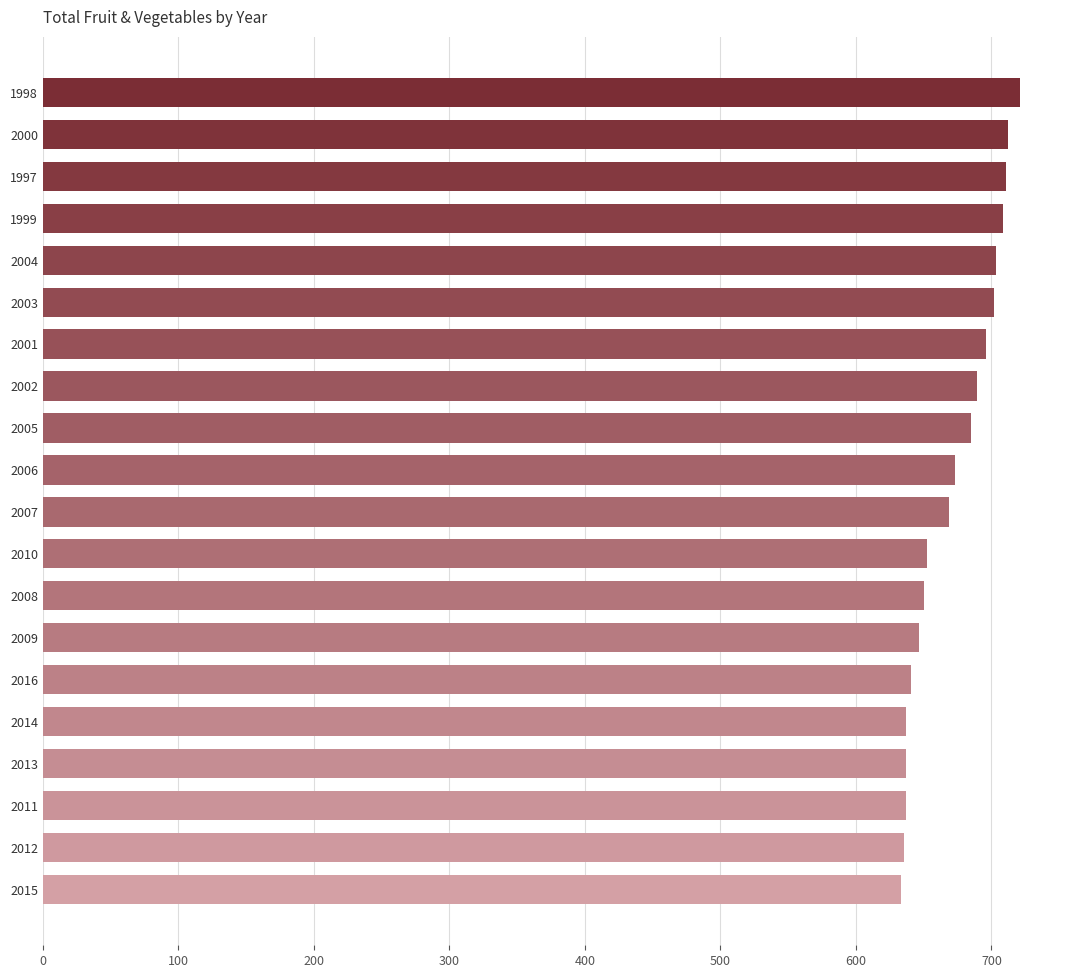

What is the change in value from 2003 to 2005?

-17.0